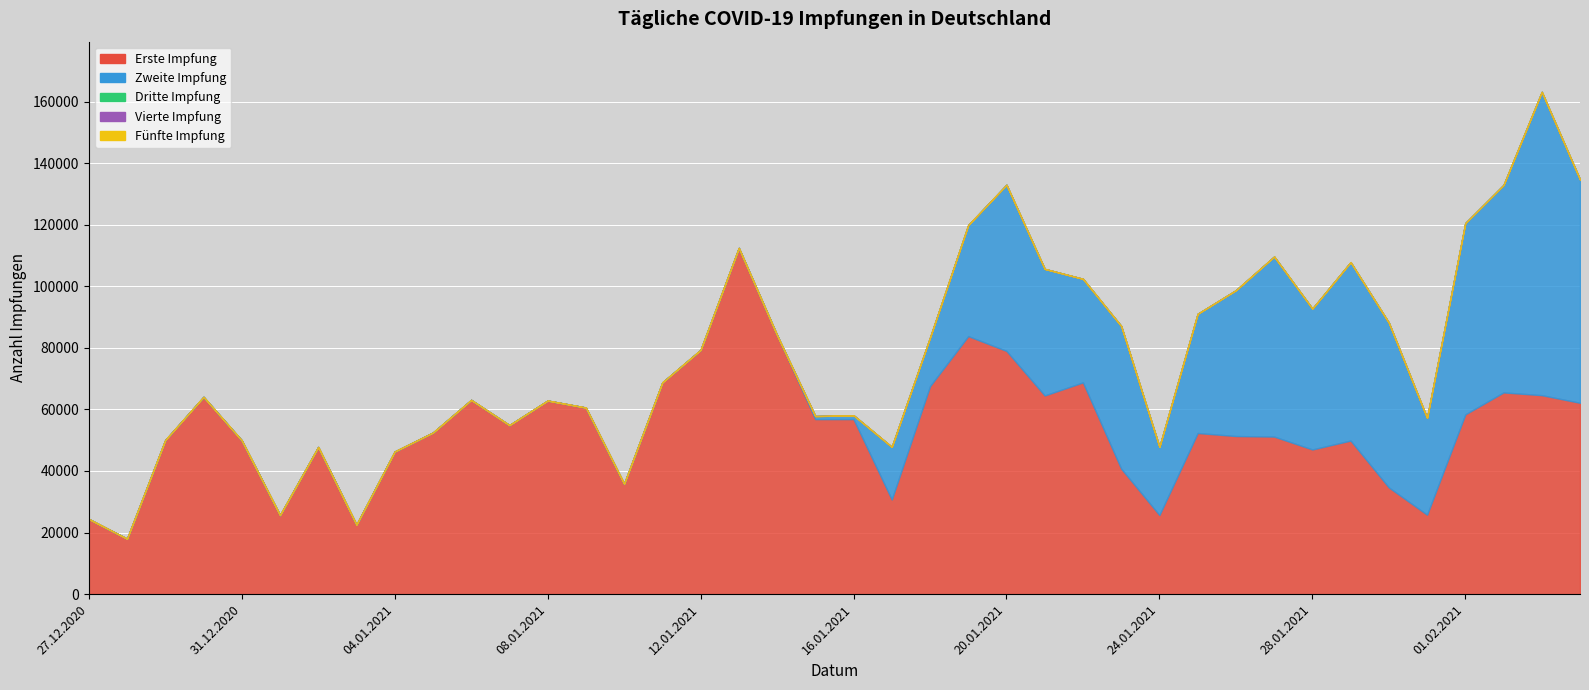

What is the difference between the highest and lowest values at 26.01.2021?

51359